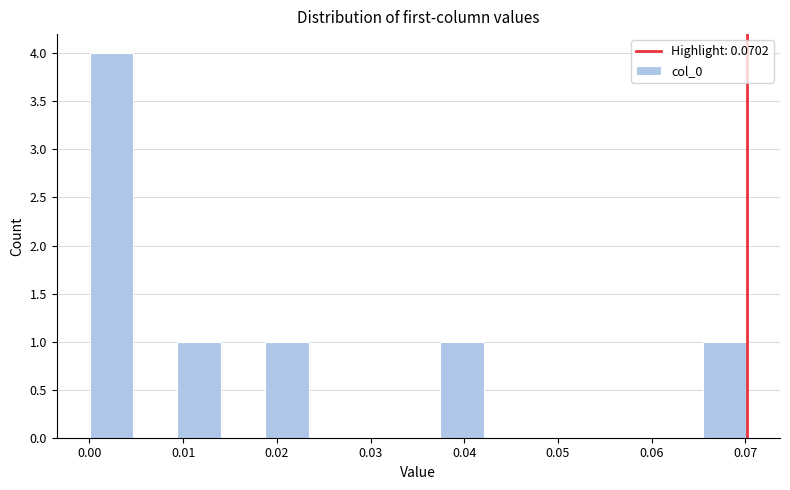

Reading left to right, transcribe this chart: for each bar, give the range it covers on the x-axis and its height. Neither the bar edges nor the heights are printed on the chart, so give them approximately, as read against the axes.

0.000 to 0.005: 4
0.005 to 0.009: 0
0.009 to 0.014: 1
0.014 to 0.019: 0
0.019 to 0.023: 1
0.023 to 0.028: 0
0.028 to 0.033: 0
0.033 to 0.037: 0
0.037 to 0.042: 1
0.042 to 0.047: 0
0.047 to 0.051: 0
0.051 to 0.056: 0
0.056 to 0.061: 0
0.061 to 0.066: 0
0.066 to 0.070: 1